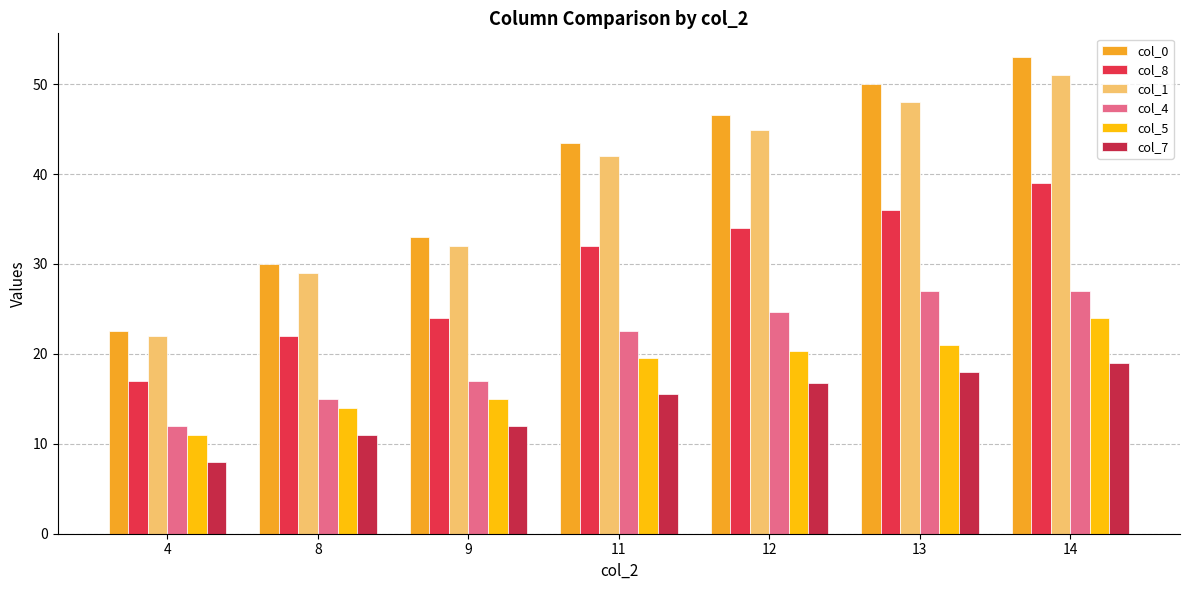

Which series has the largest total across all categories?

col_0